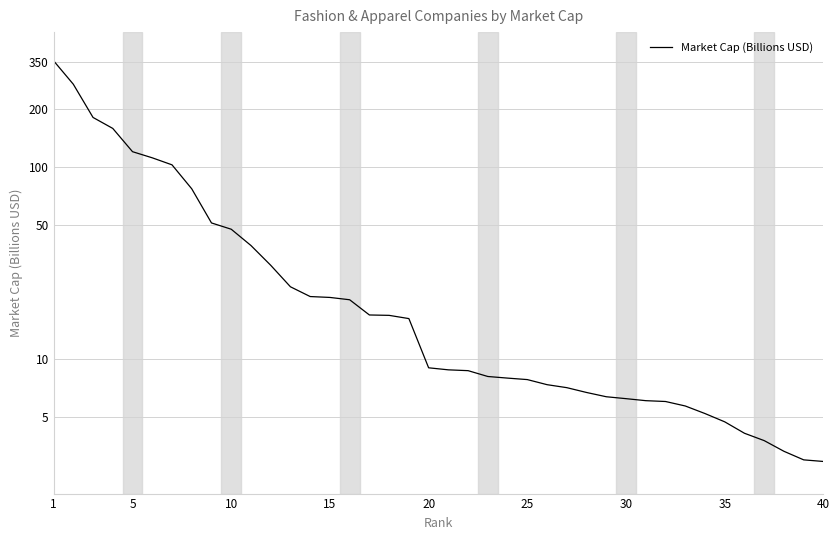

Count the number of data series in this chart.

1